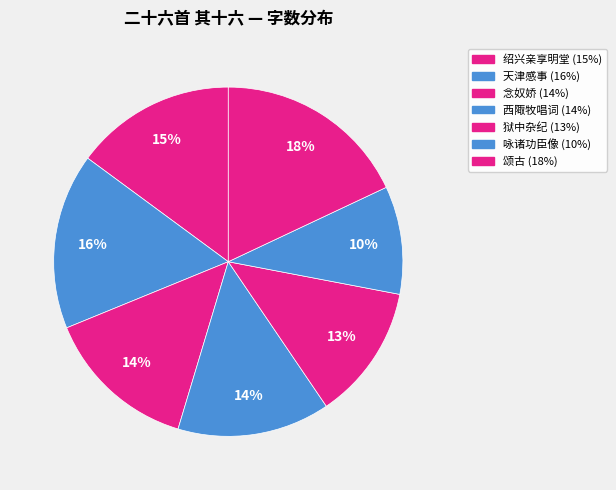

Is there any slice that represents more than half of the pie?

No